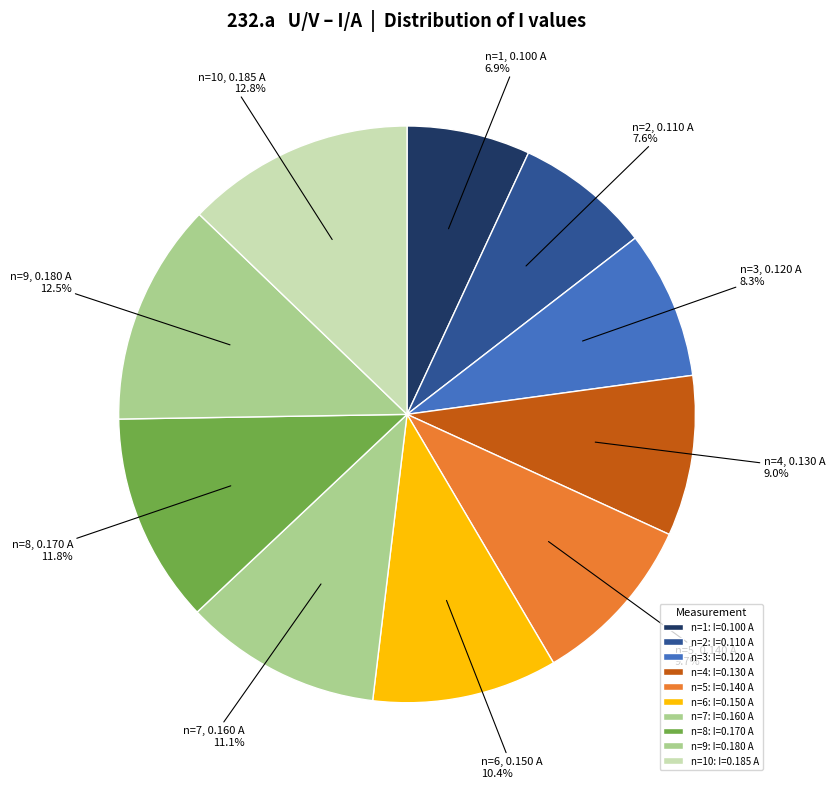

Count the number of slices in the pie.

10